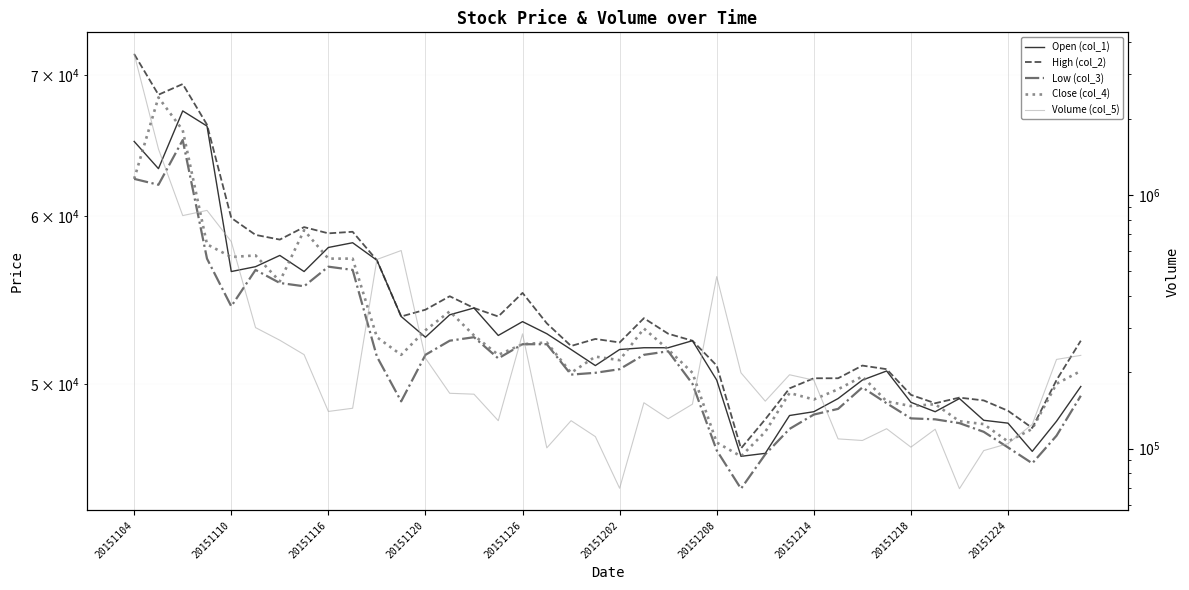

How many interior local valleys does the Volume (col_5) series have?

10